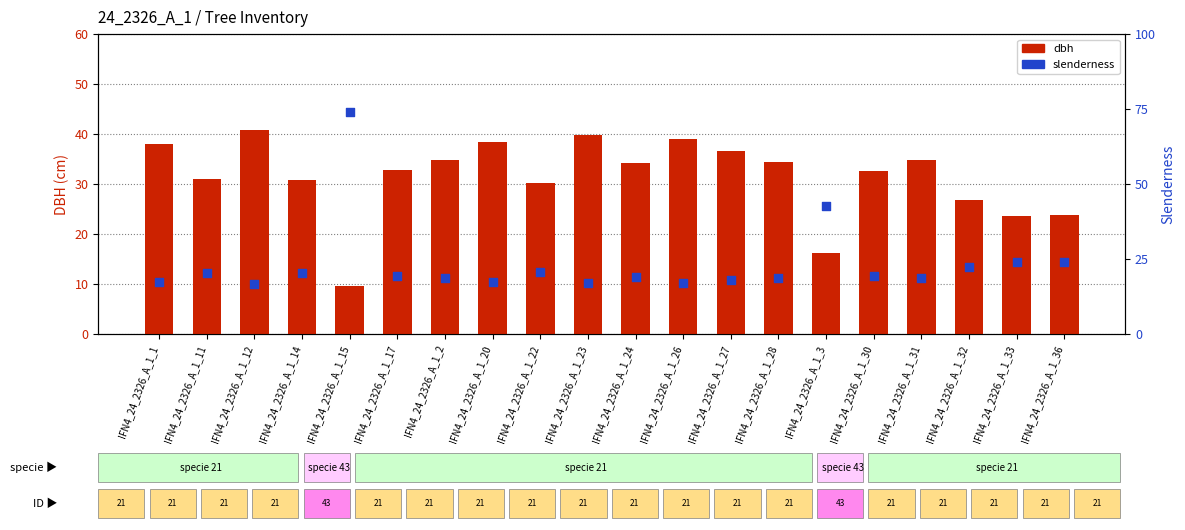

Is the value of slenderness at IFN4_24_2326_A_1_20 greater than the value of dbh at IFN4_24_2326_A_1_22?

Yes